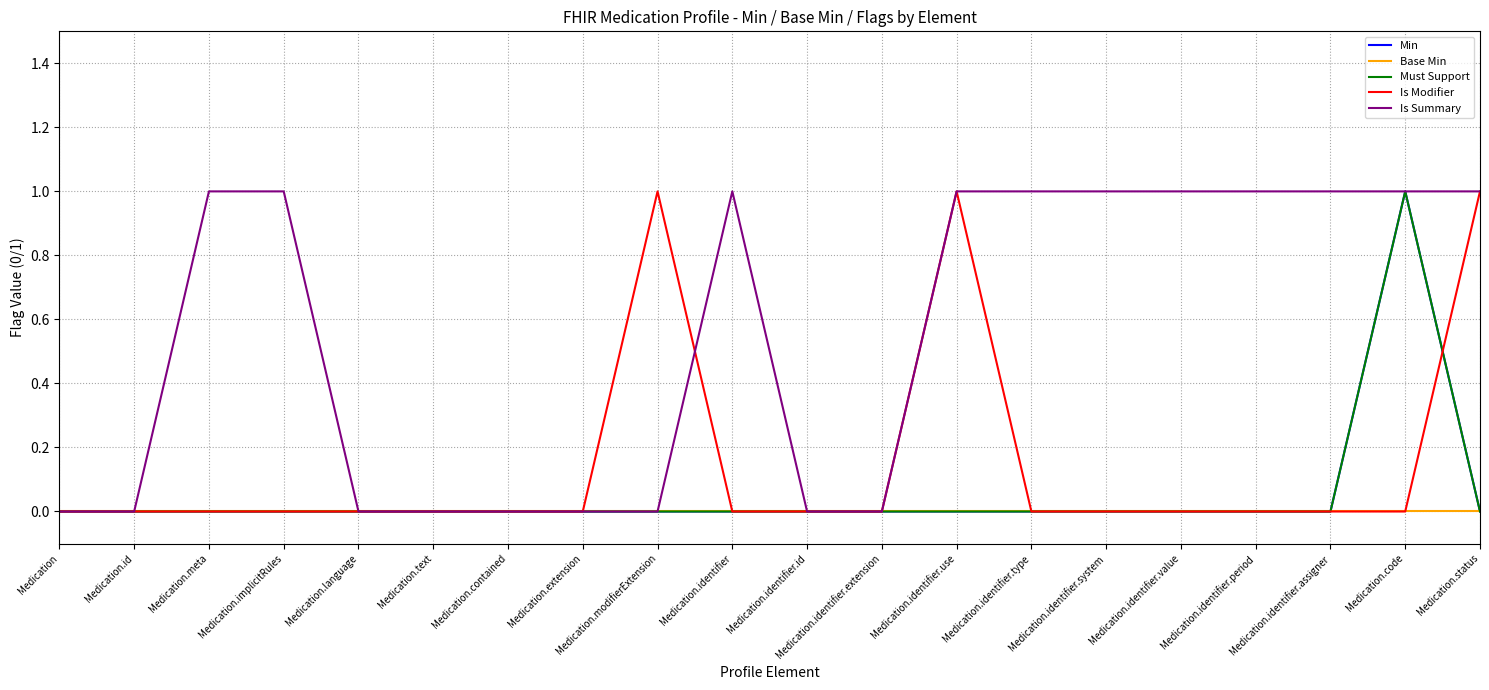

Rank the series by their maximum value, from highest to lowest.

Min, Must Support, Is Modifier, Is Summary, Base Min